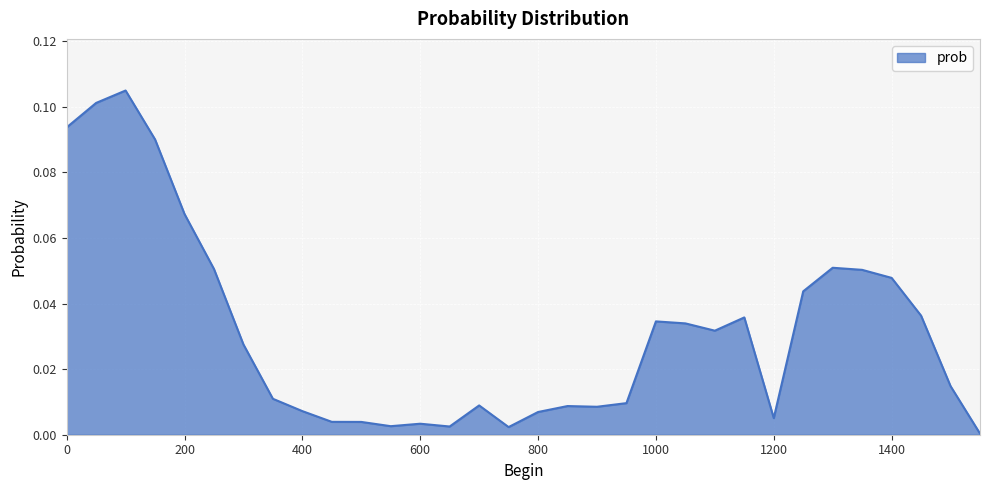

How many lines are shown in the chart?

1